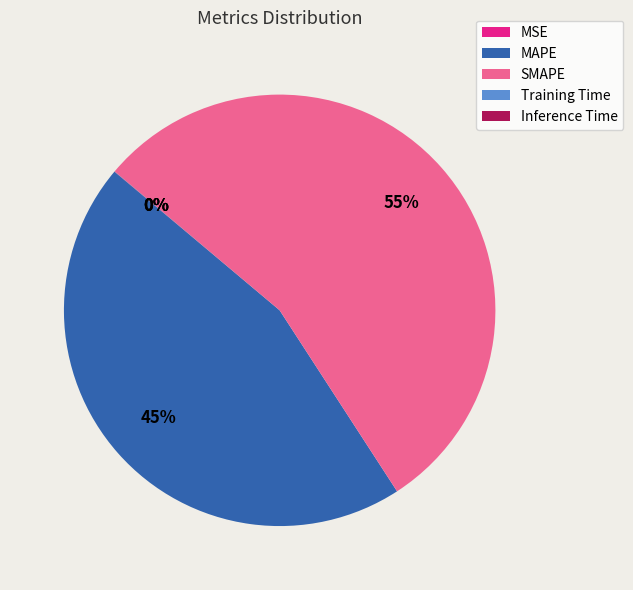

Which slice is the largest?

SMAPE